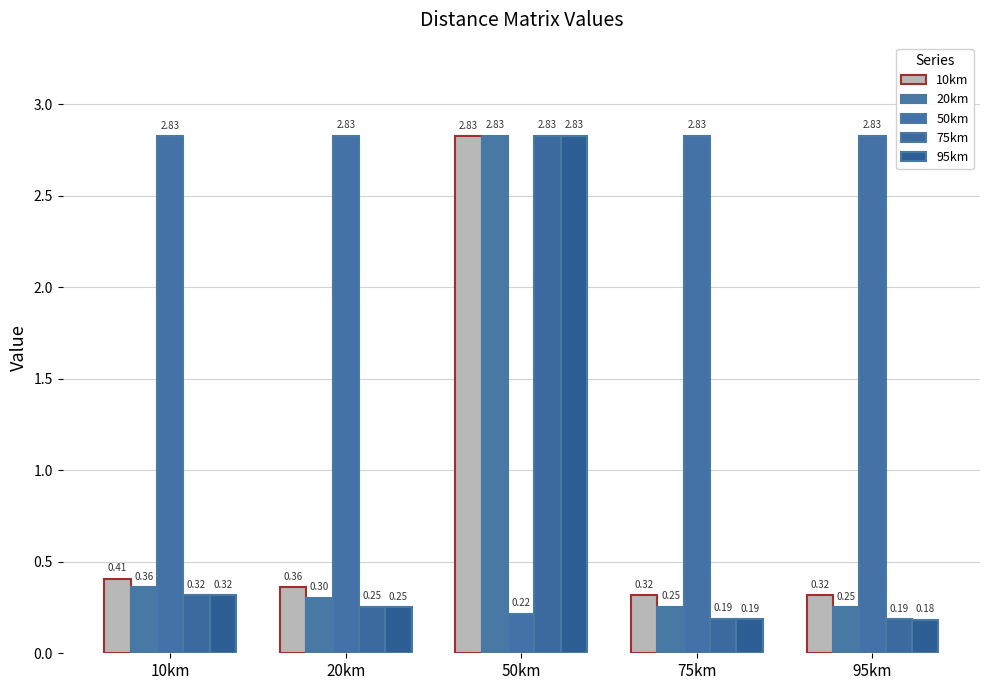

What are all the series names shown in the legend?

10km, 20km, 50km, 75km, 95km